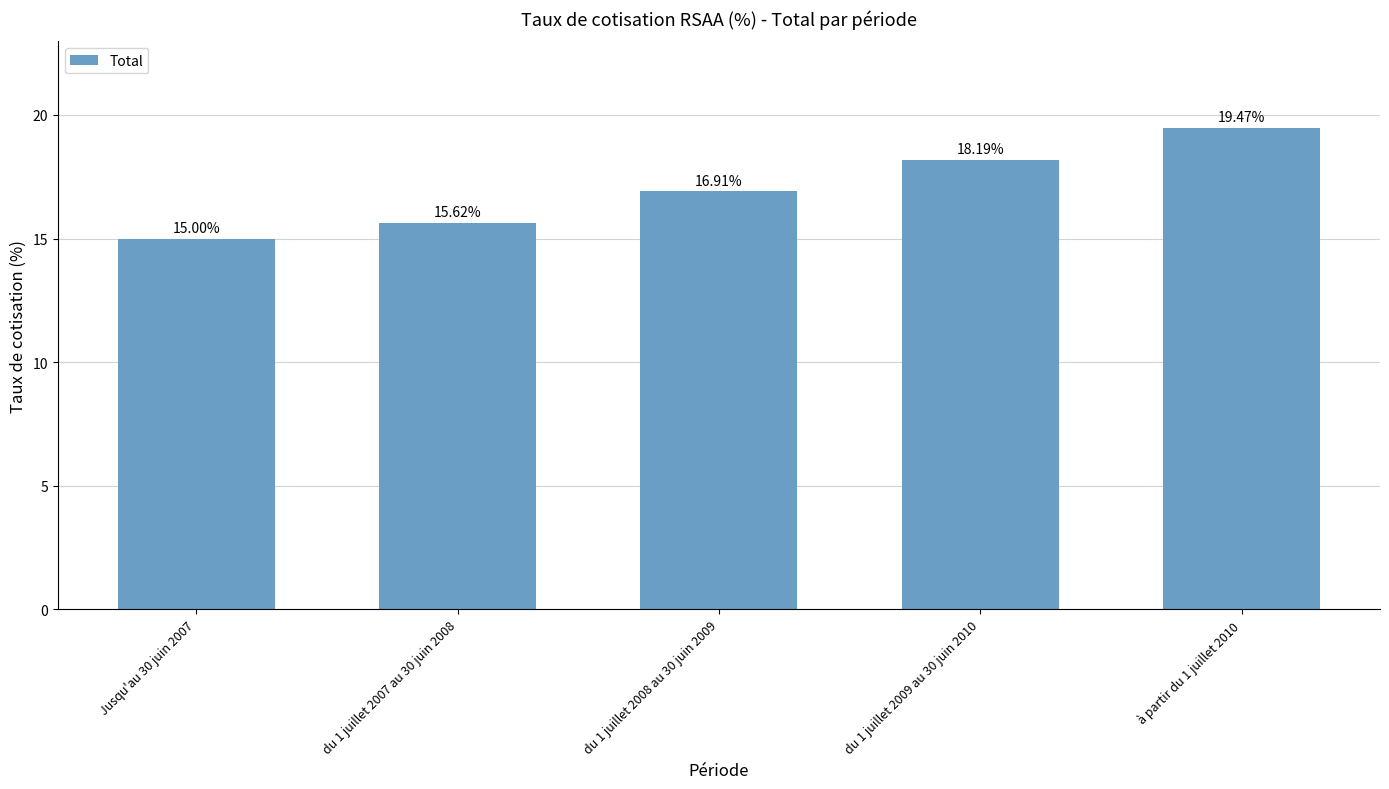

Where does the data first go above 16?

du 1 juillet 2008 au 30 juin 2009